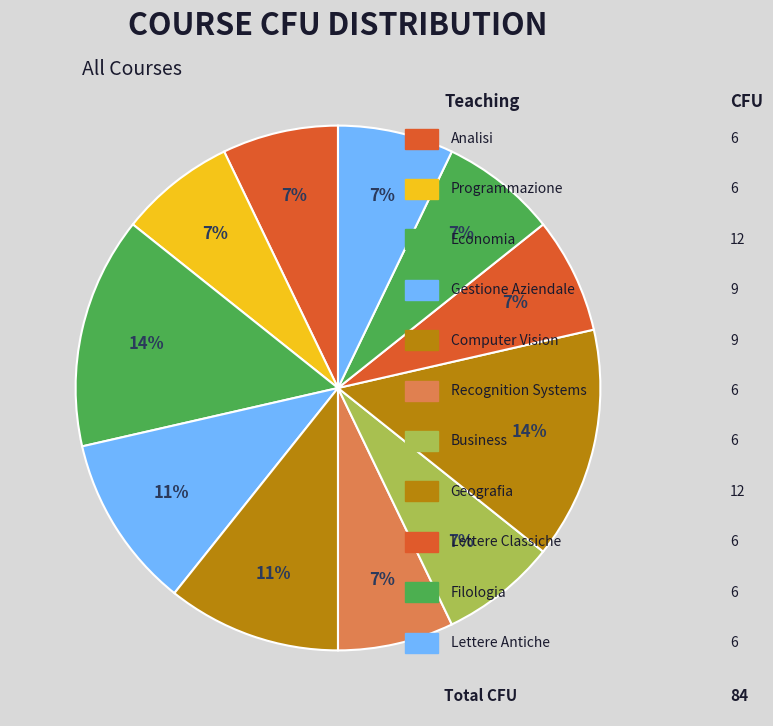

How many segments does this pie chart have?

11